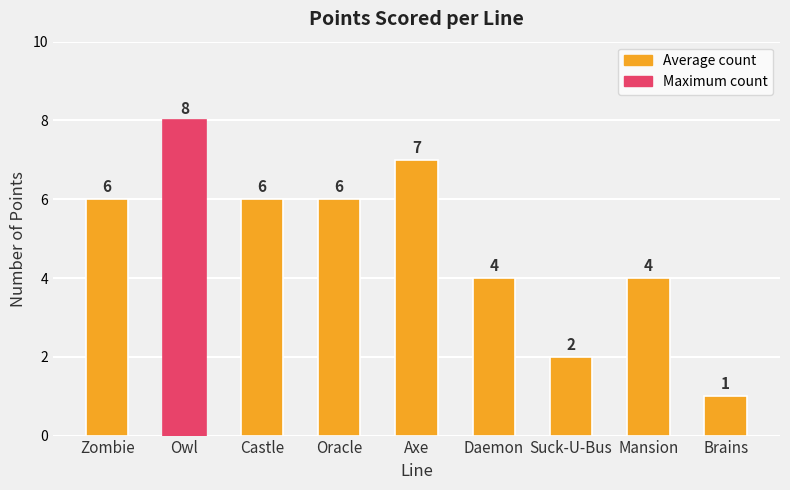

What is the label of the 9th bar from the right?

Zombie